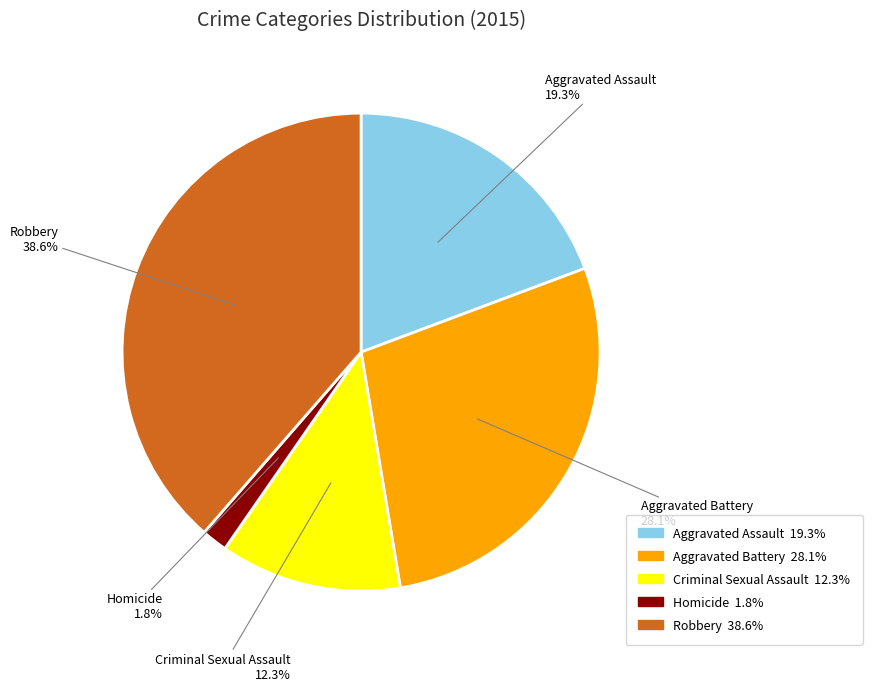

Does Criminal Sexual Assault represent more than half of the total?

No